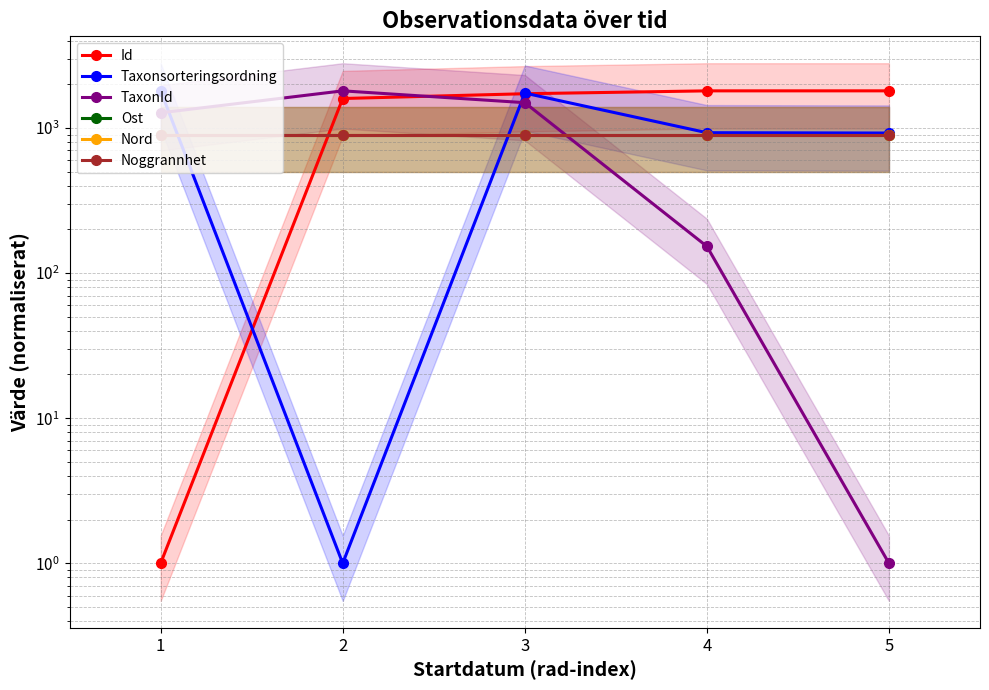

Is the value of Noggrannhet at 1 greater than the value of Id at 2?

No